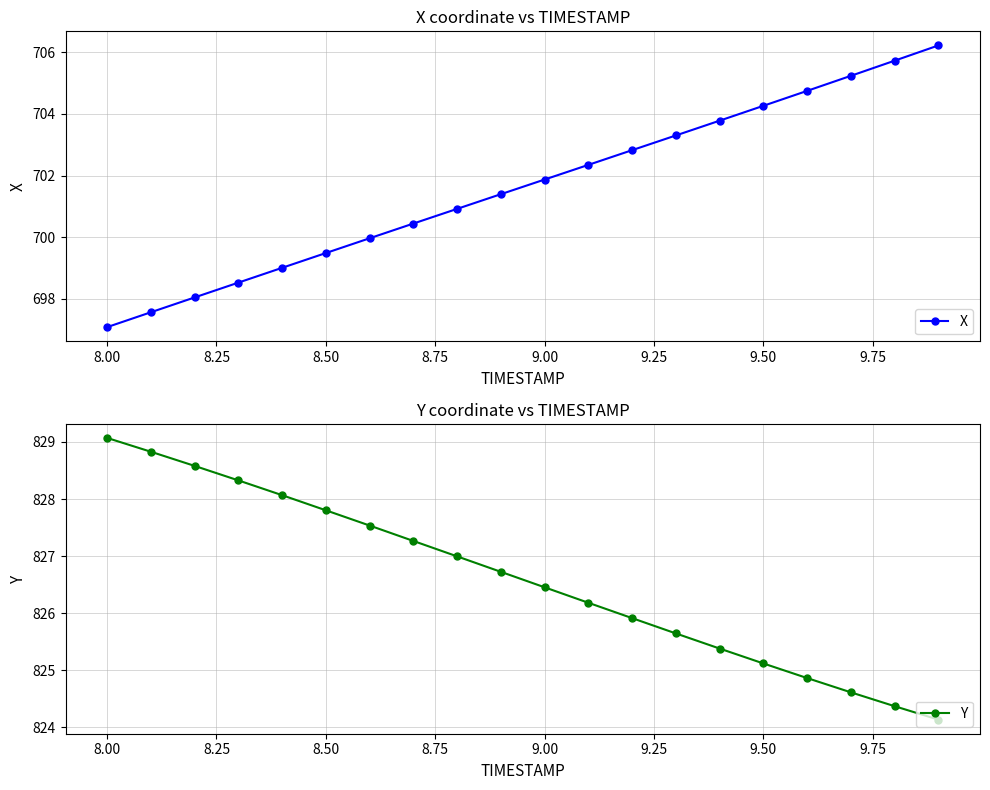

True or false: Y and X intersect in this chart.

False